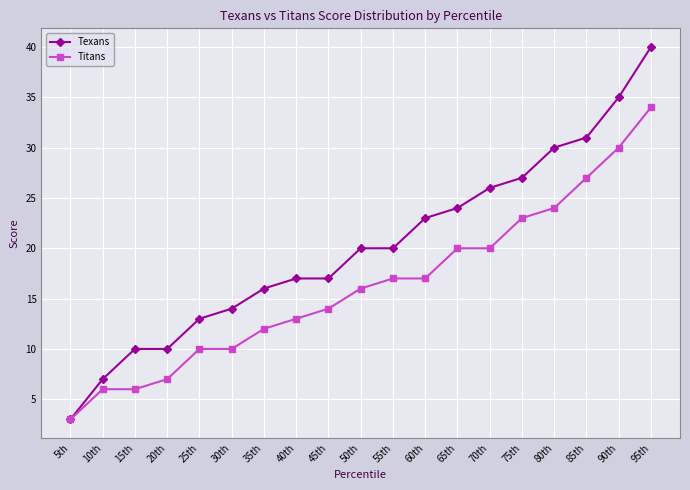

What position from the left is 35th?

7